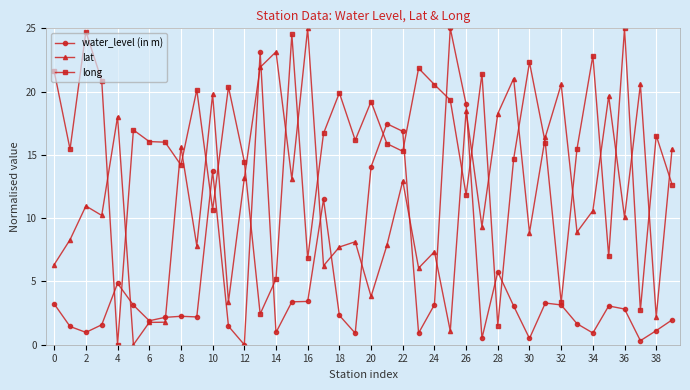

Which series has the largest total across all categories?

long